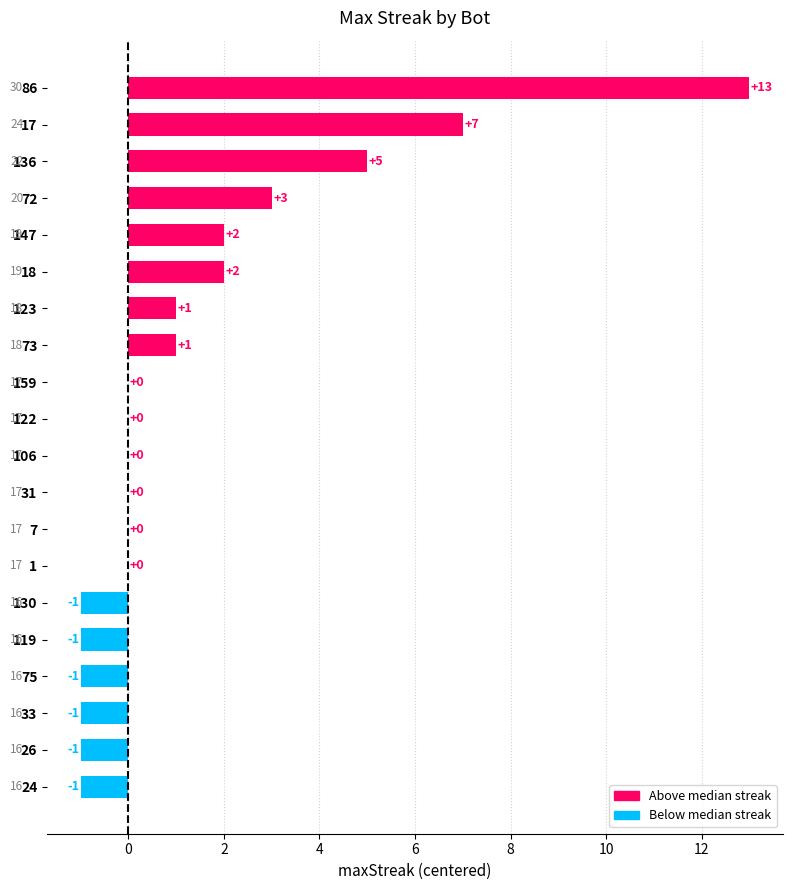

At which label is the value closest to 6?

136